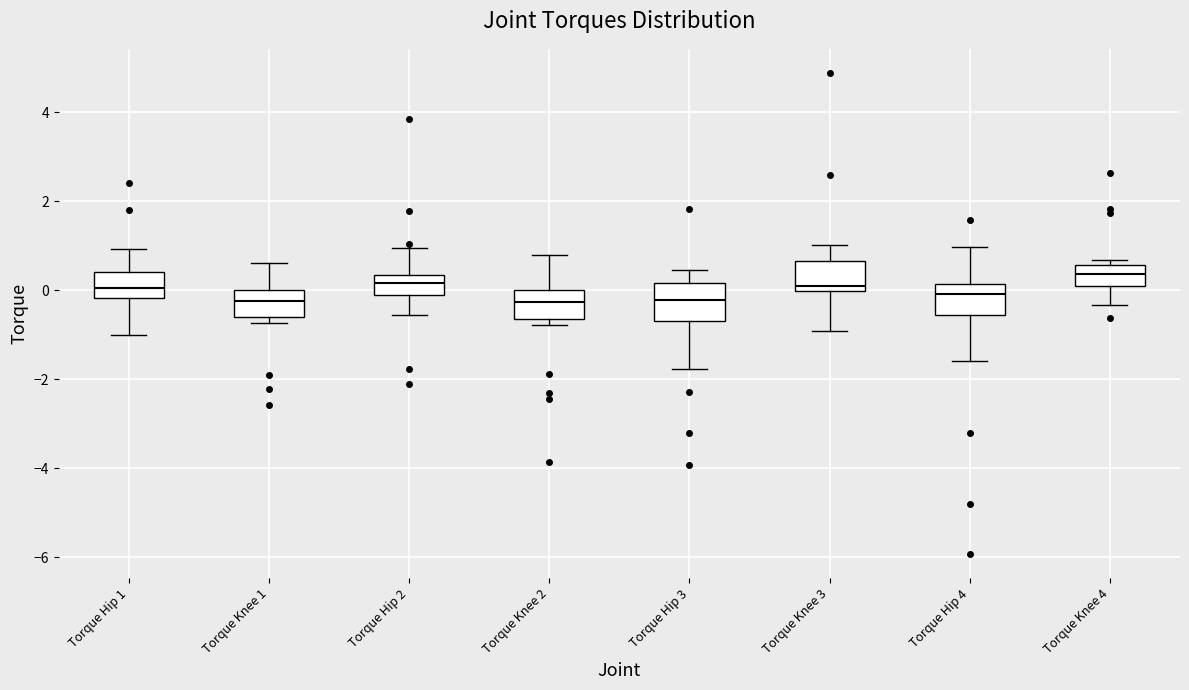

Which box's median line is the highest?

Torque Knee 4